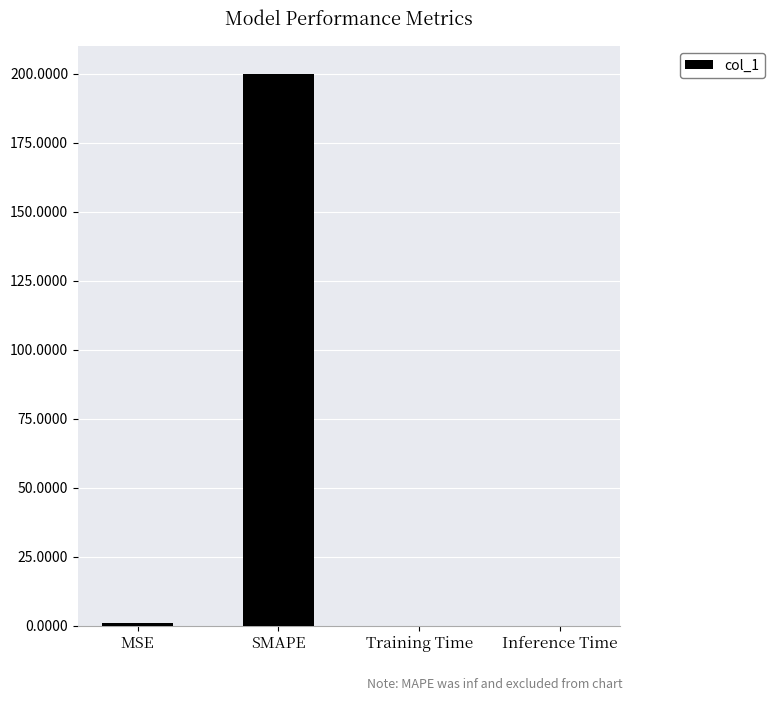

What is the change in value from MSE to Inference Time?

-0.9